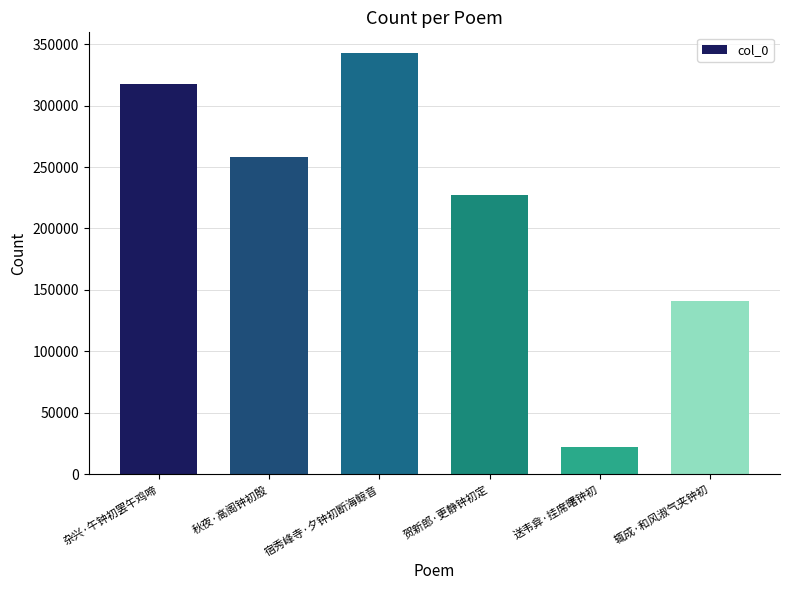

Is it true that the value at 辄成·和风淑气夹钟初 is 140922?

True